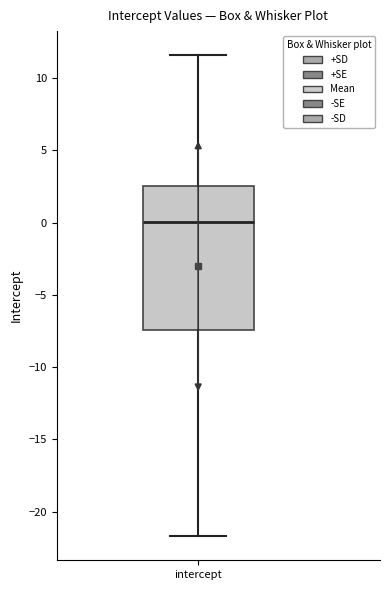

Read this box plot against the y-axis: the position of the median line, the range covered by the box, and the ends of both whiskers. The values are not printed on the chart, so give them approximately, as read against the axis.

median 0.0, box -7.5 to 2.5, whiskers -21.5 to 11.5